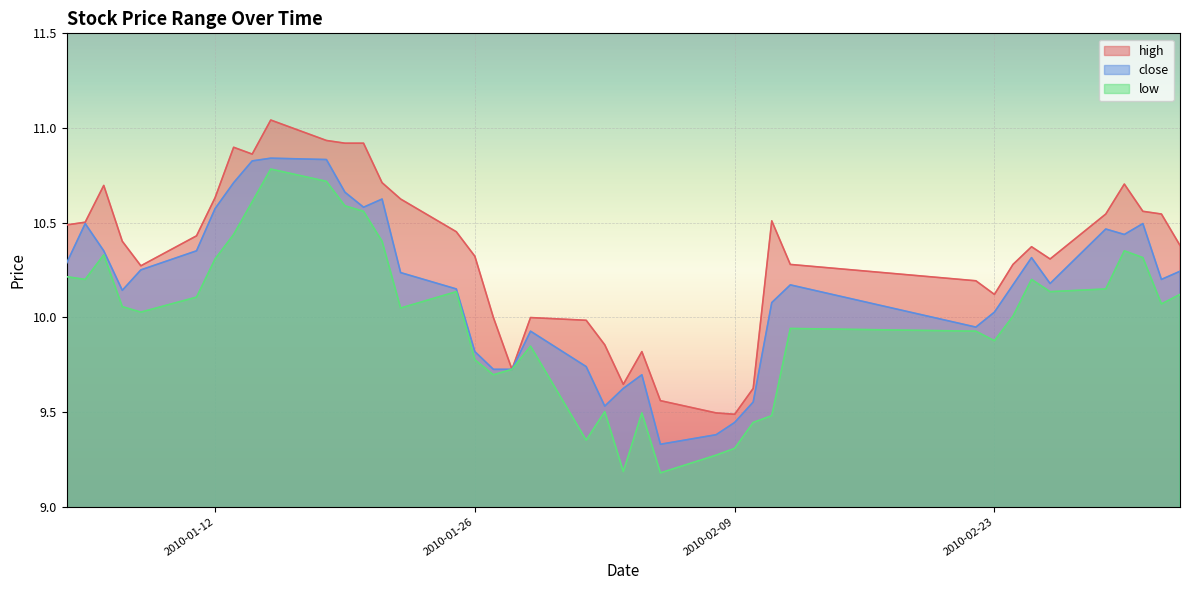

How many distinct data groups are displayed?

3